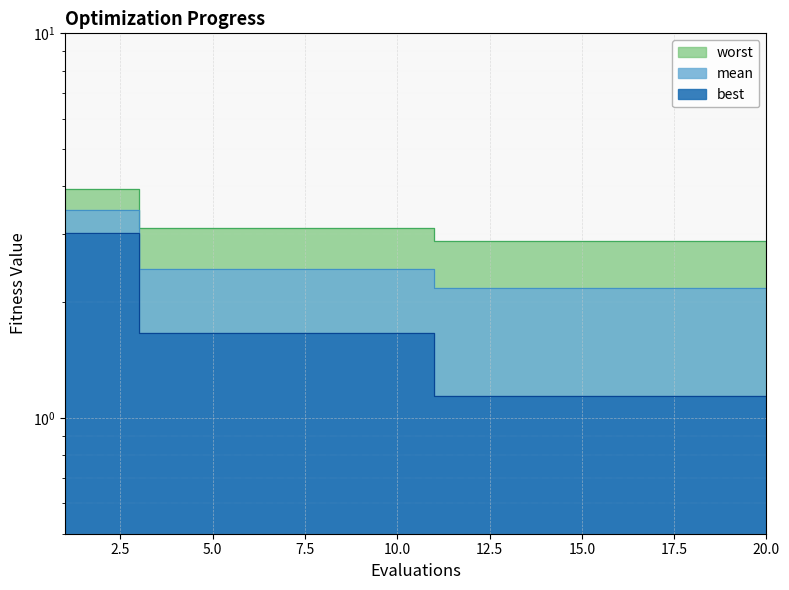

Count the number of data series in this chart.

3